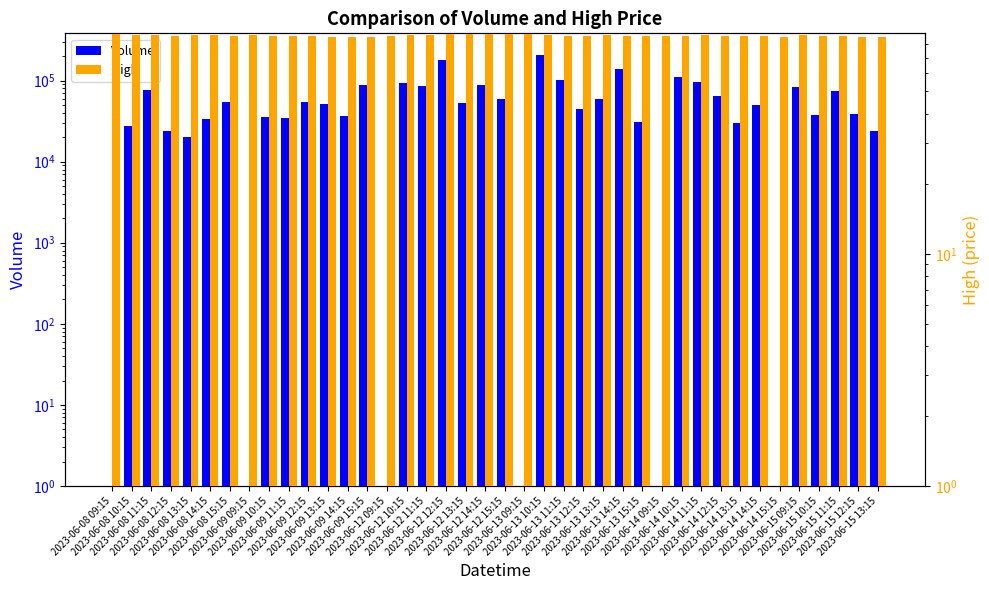

What is the sum of all Volume values?

2286340.0